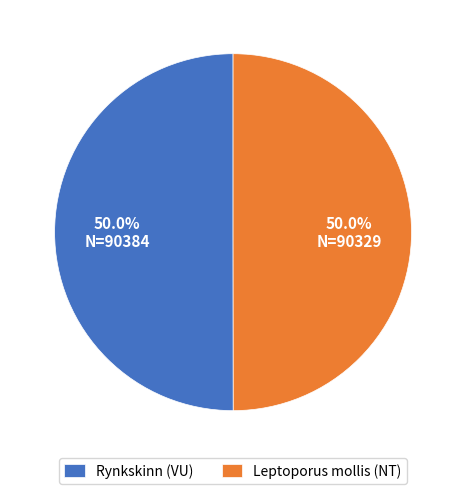

What is the ratio of the value at Rynkskinn (VU) to the value at Leptoporus mollis (NT)?

1.0